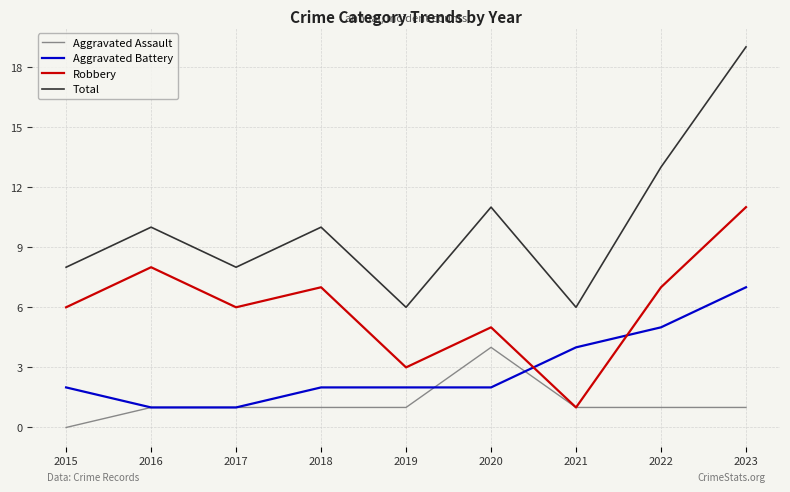

What is the difference between the Total values at 2019 and 2015?

2